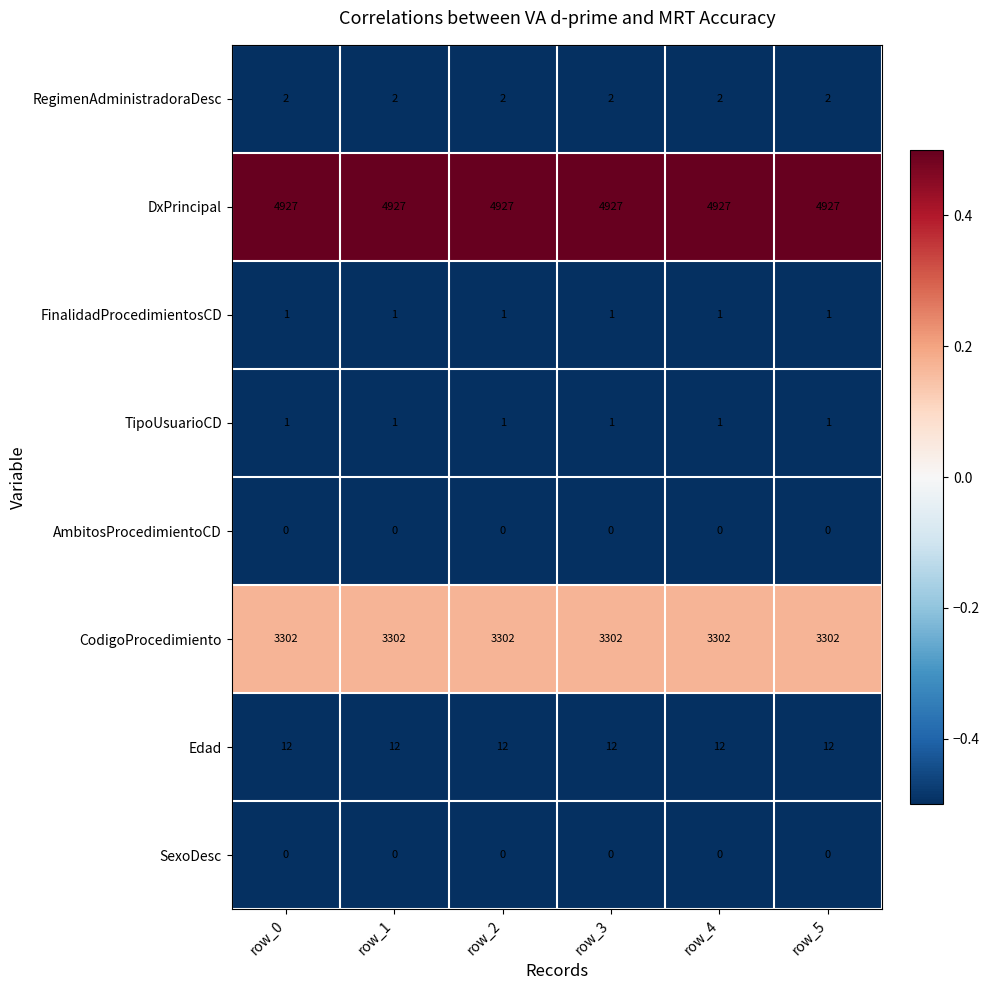

What is the spread (max minus min) of values at row_0?

4927